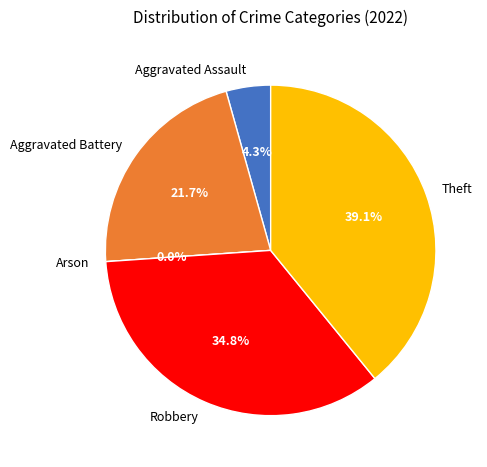

Is there any slice that represents more than half of the pie?

No